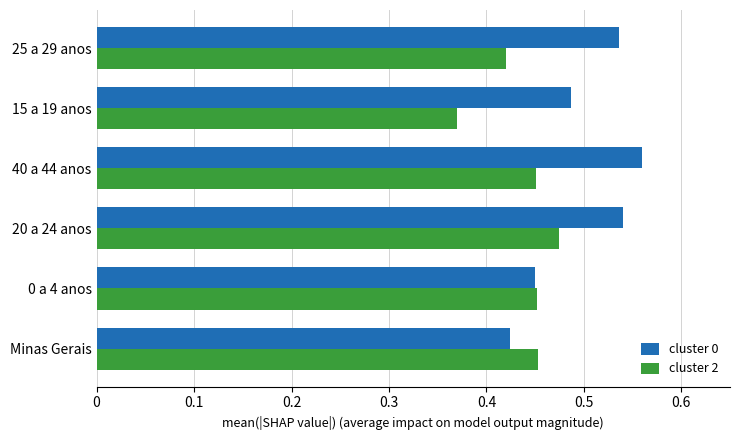

What are all the series names shown in the legend?

cluster 0, cluster 2